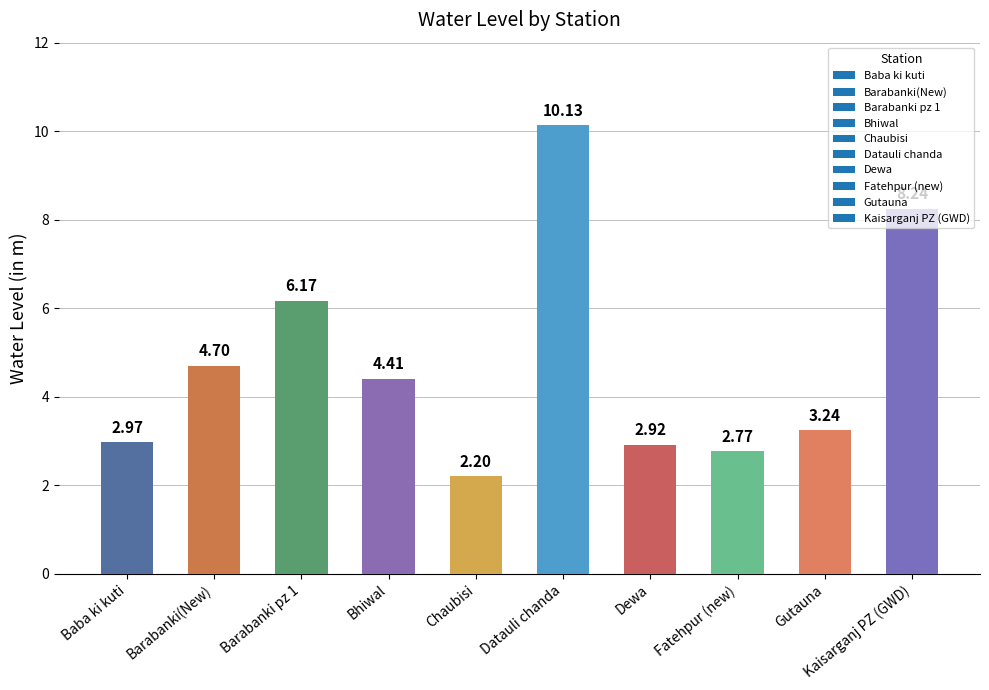

Read the value at Chaubisi.

2.2